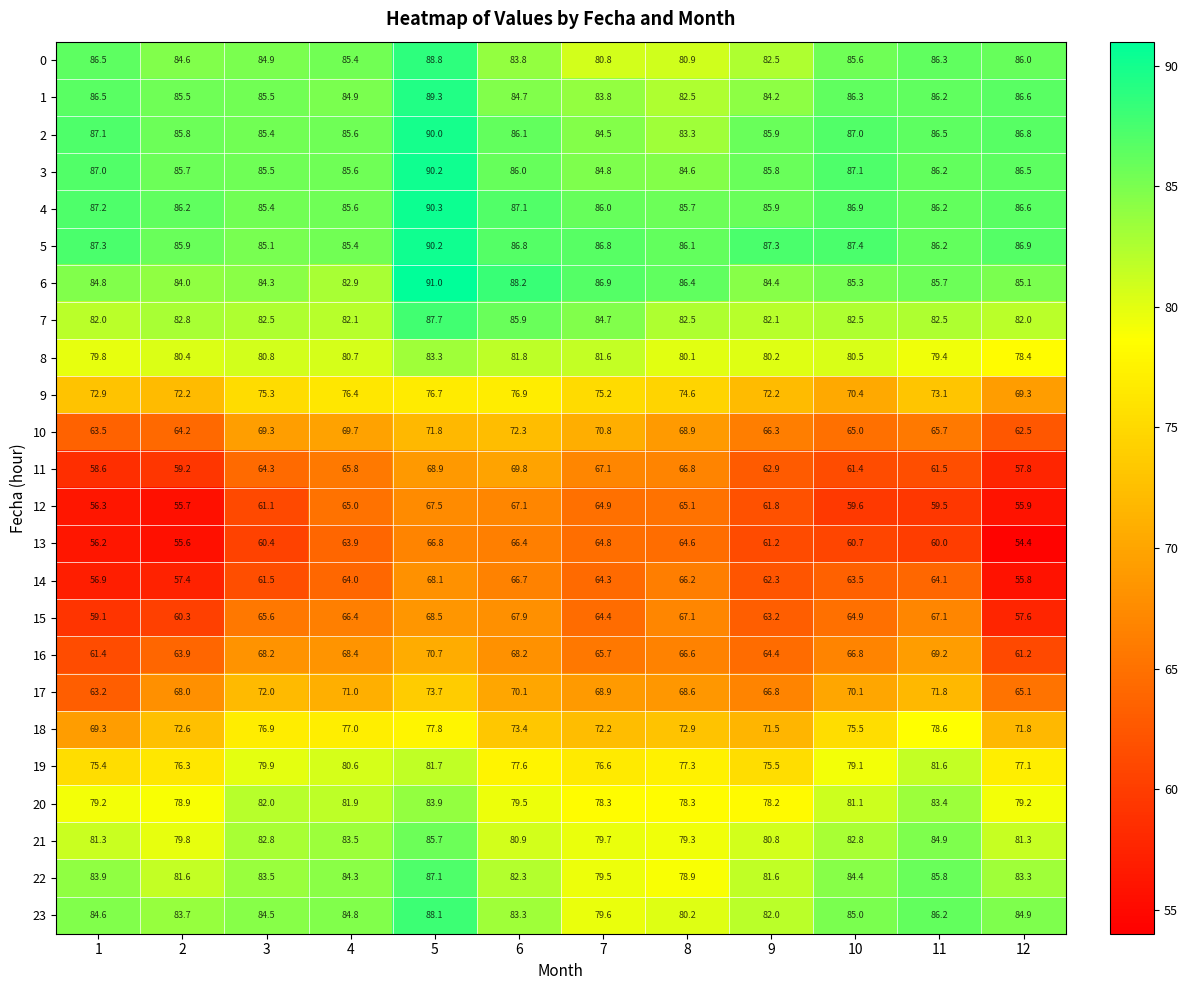

What is the sum of the 1 values at 11 and 9?

170.4